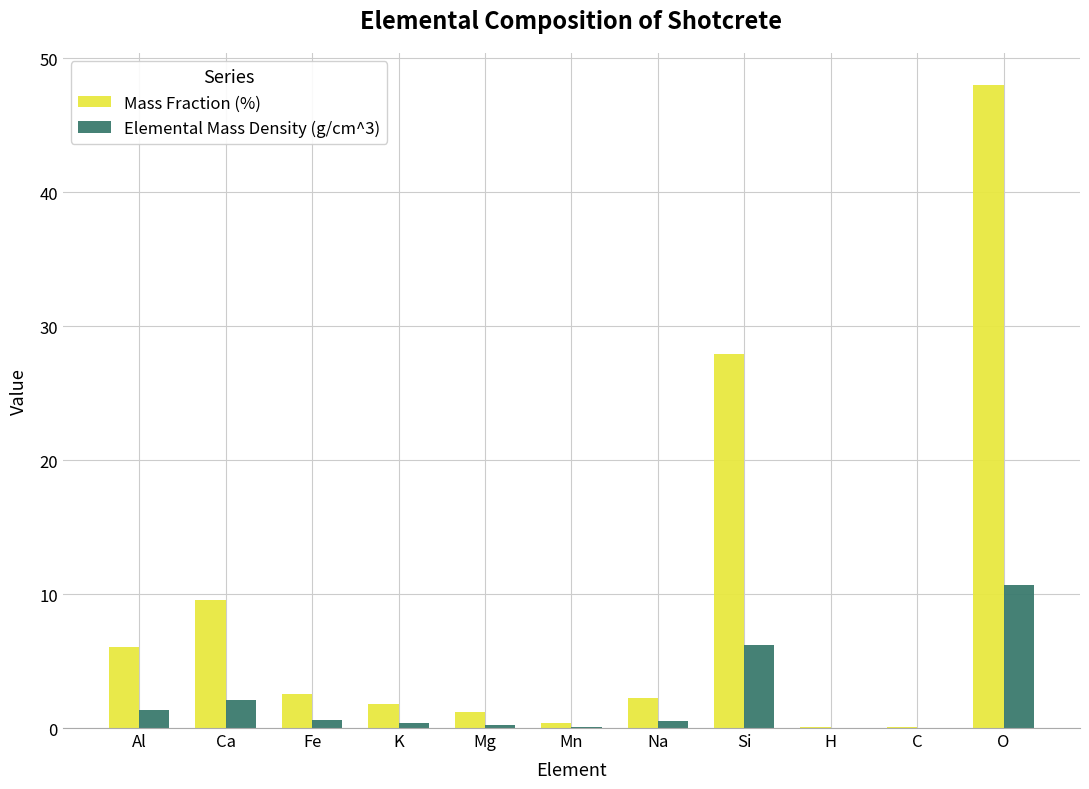

What is the maximum value shown in the chart?

48.0